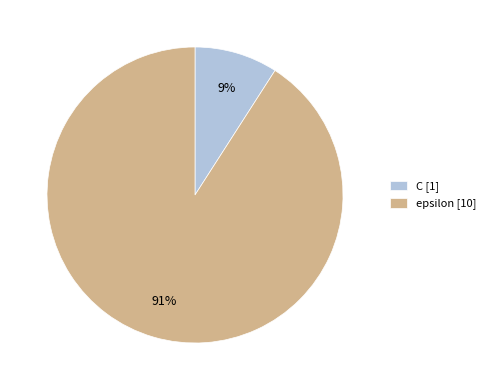

To the nearest percent, what portion does epsilon represent?

91%